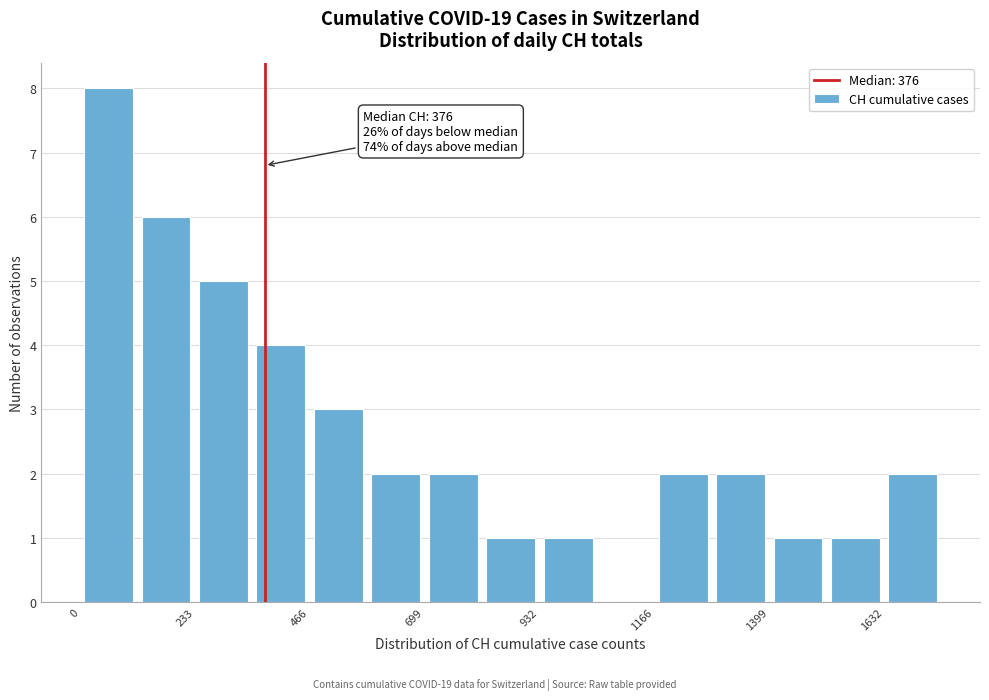

Around what value on the x-axis is the tallest bar? Give the approximate position of its centre, as read against the axis.

50